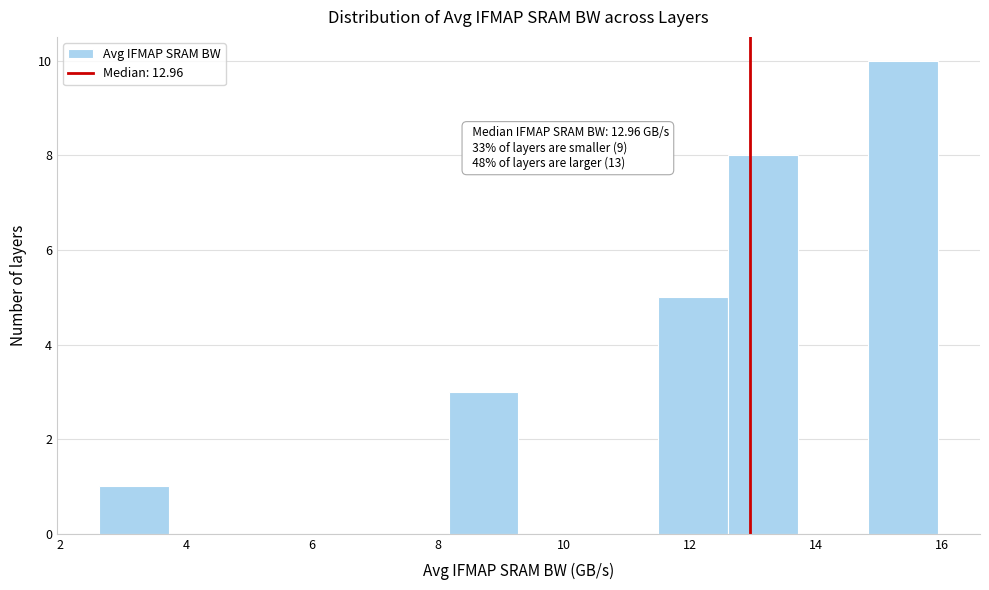

Over which range of the x-axis is the bar tallest?

14.8 to 16.0